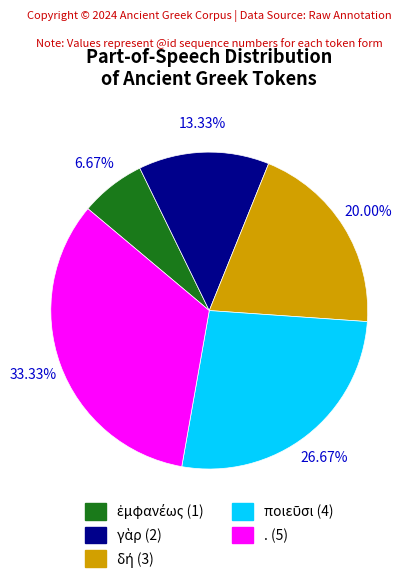

Is there any slice that represents more than half of the pie?

No